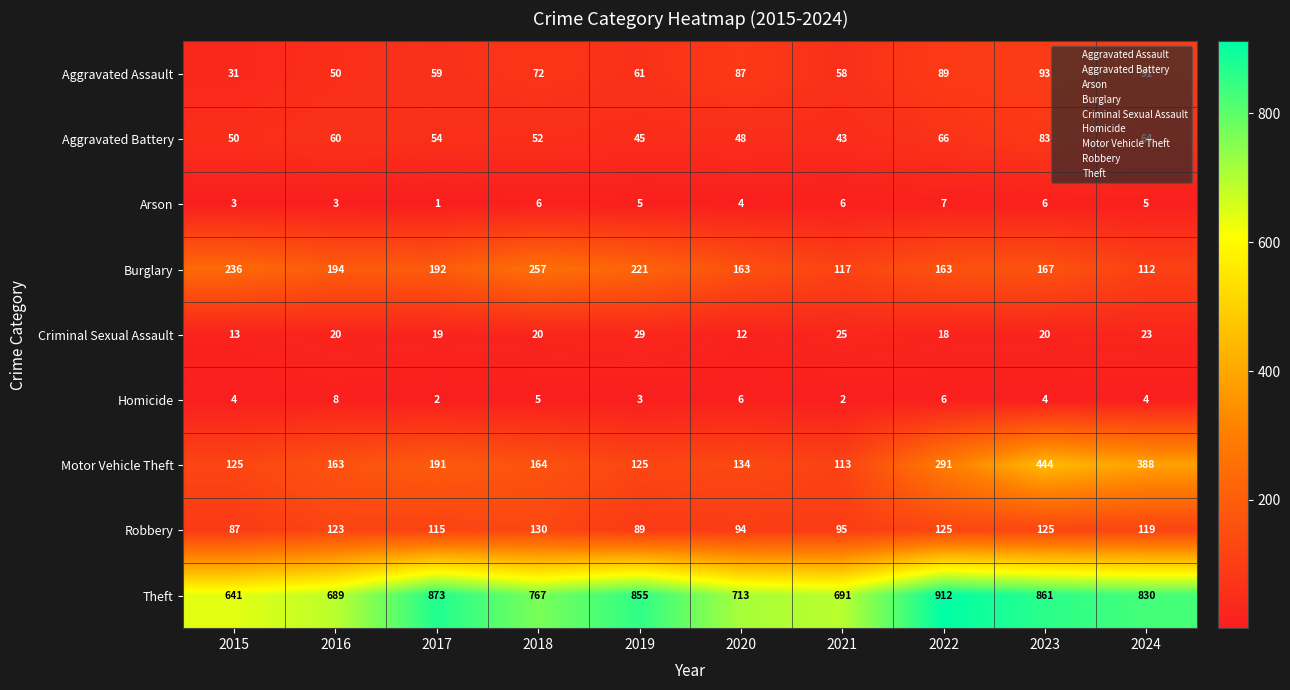

Rank the series by their maximum value, from highest to lowest.

Theft, Motor Vehicle Theft, Burglary, Robbery, Aggravated Assault, Aggravated Battery, Criminal Sexual Assault, Homicide, Arson